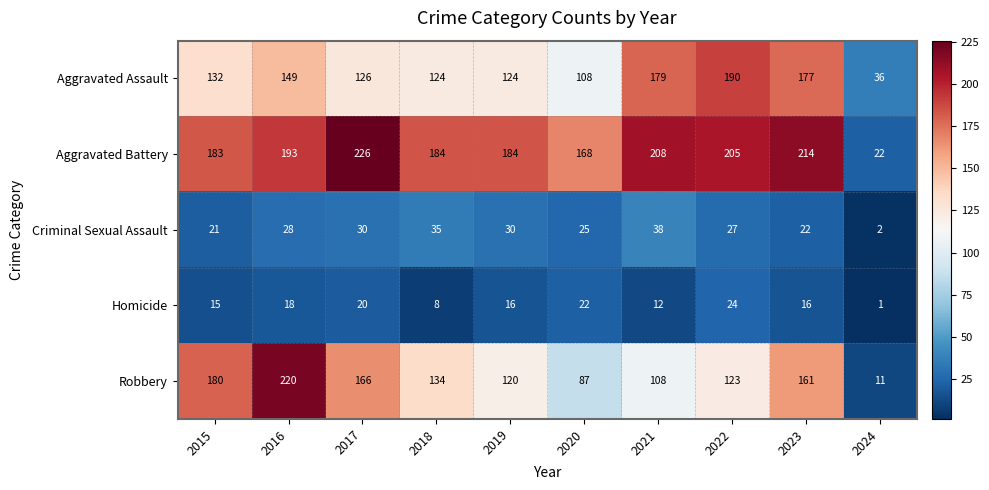

List the series in order of their peak value, highest first.

Aggravated Battery, Robbery, Aggravated Assault, Criminal Sexual Assault, Homicide